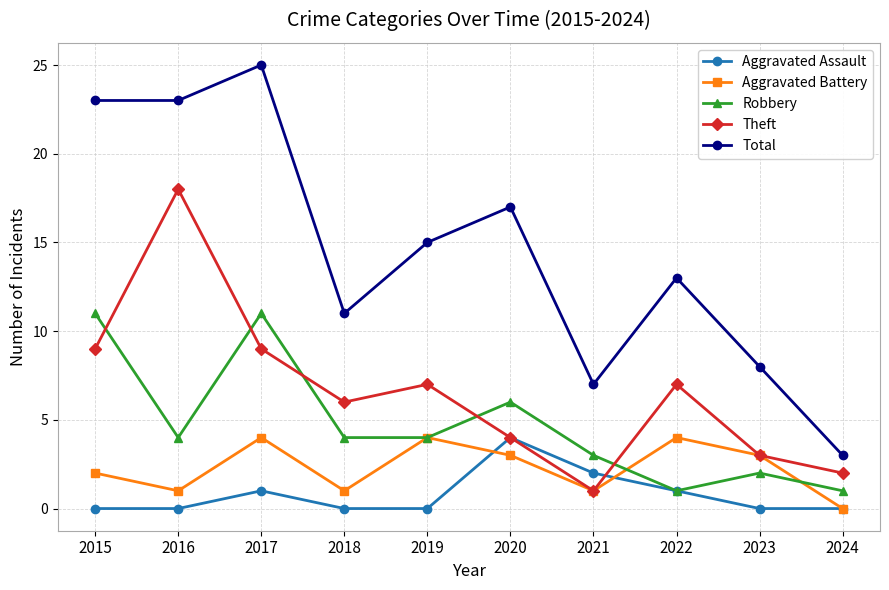

Is it true that Theft equals 4 at 2022?

False